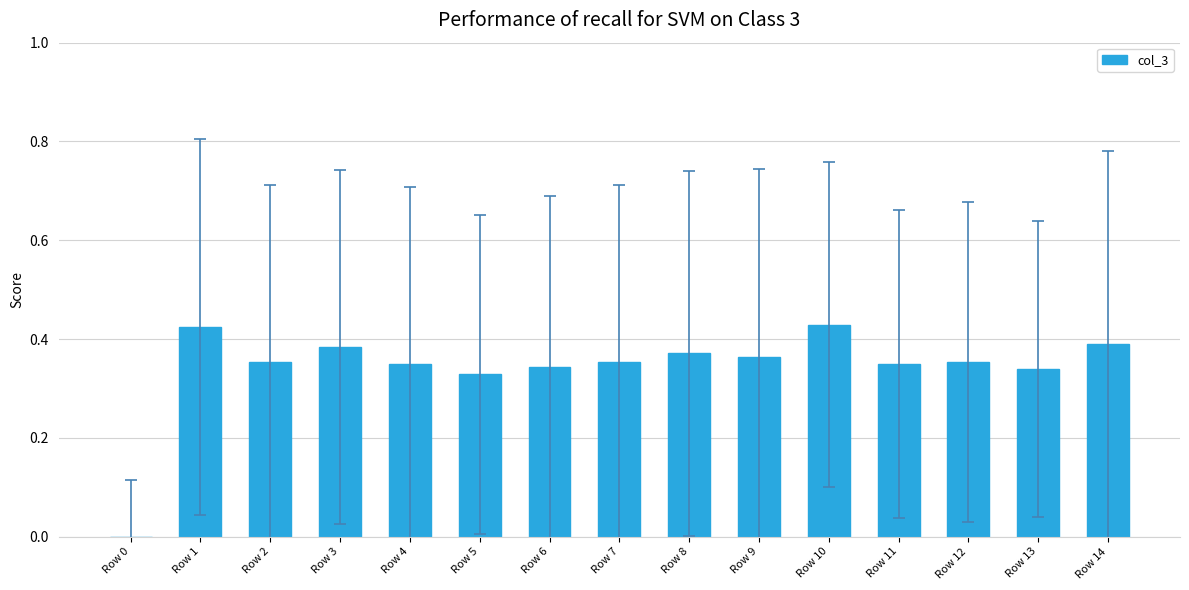

Between Row 14 and Row 6, which is larger?

Row 14